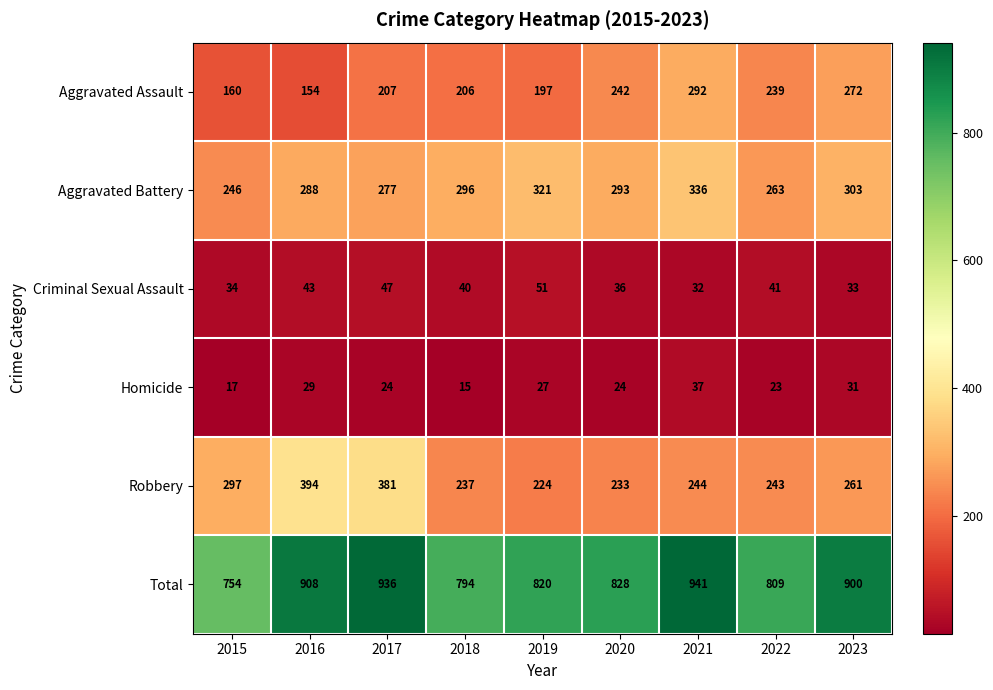

Rank the series at 2017 from lowest to highest value.

Homicide, Criminal Sexual Assault, Aggravated Assault, Aggravated Battery, Robbery, Total